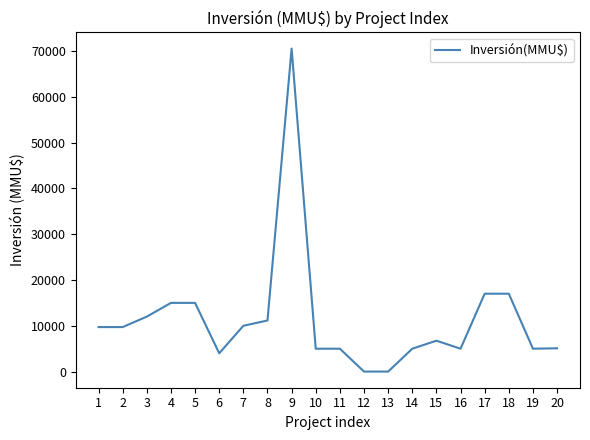

True or false: the data shows 6750 at 15.

True